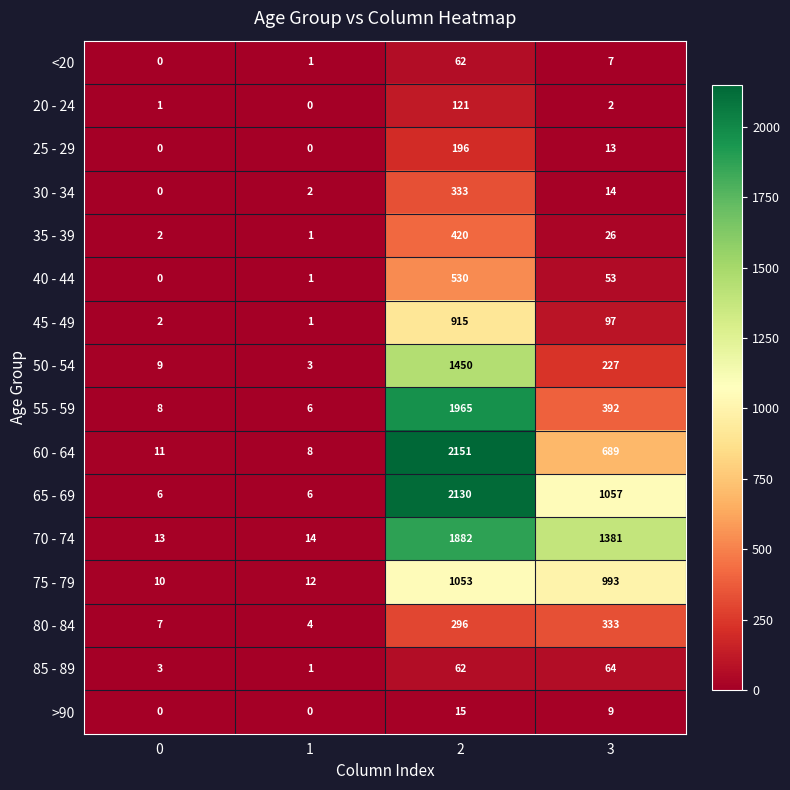

Which series has the largest total across all categories?

70 - 74